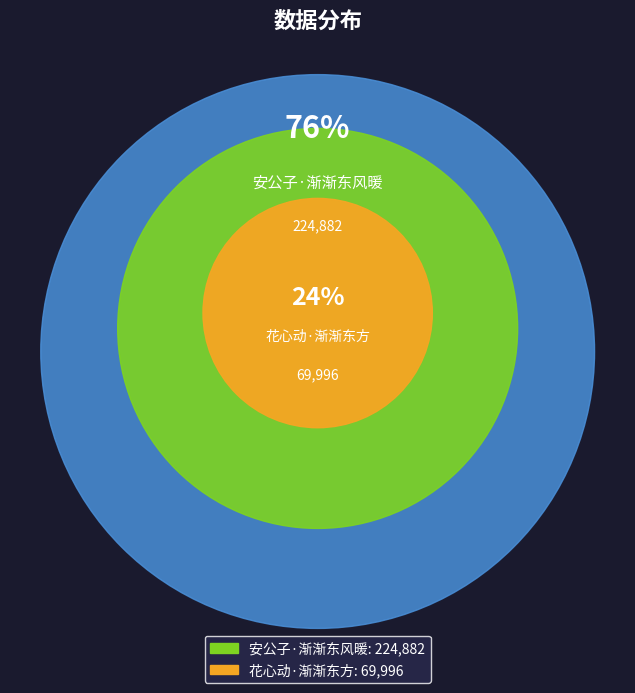

Is there any slice that represents more than half of the pie?

Yes